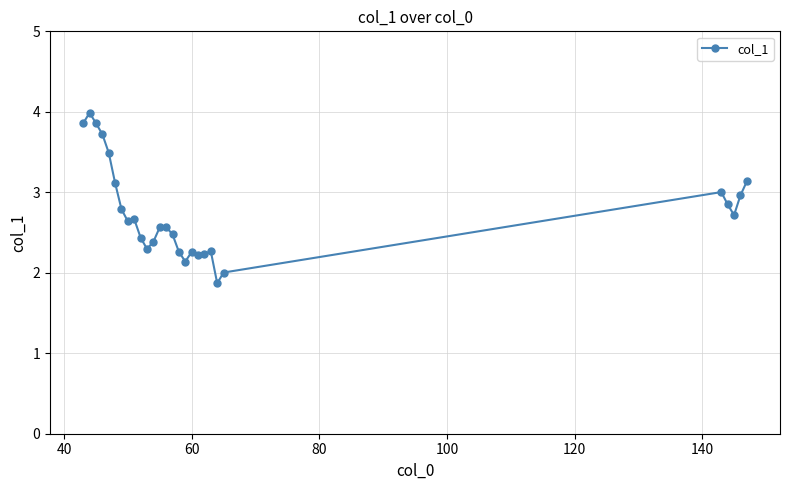

What is the difference between the second highest and second lowest values?

1.9